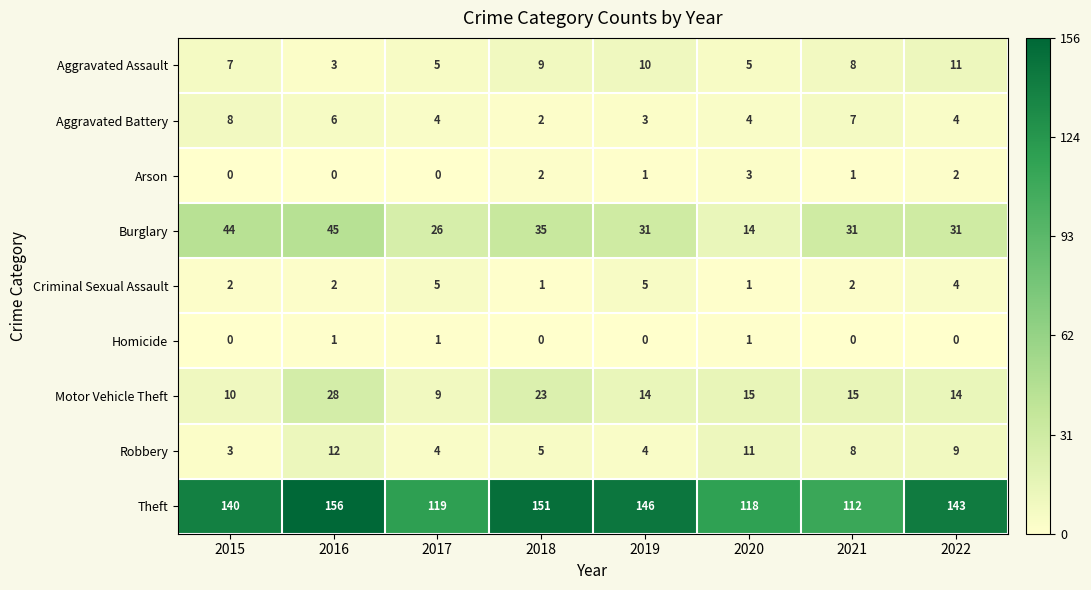

What is the maximum value shown in the chart?

156